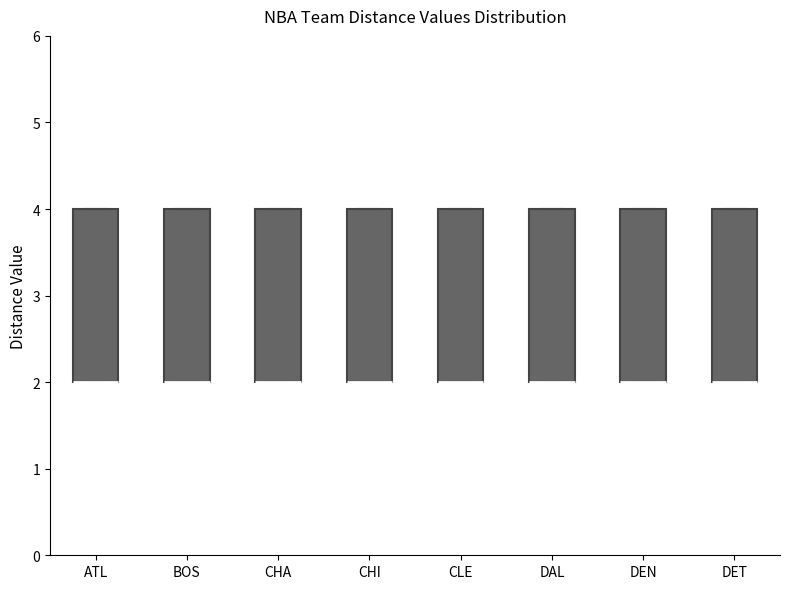

Reading left to right, read every box against the y-axis: the position of its median line, the range the box covers, and the ends of its whiskers. The values are not printed on the chart, so give them approximately, as read against the axis.

ATL: median 2 (drawn on the box's lower edge), box 2 to 4, whiskers 2 to 4
BOS: median 2 (drawn on the box's lower edge), box 2 to 4, whiskers 2 to 4
CHA: median 2 (drawn on the box's lower edge), box 2 to 4, whiskers 2 to 4
CHI: median 2 (drawn on the box's lower edge), box 2 to 4, whiskers 2 to 4
CLE: median 2 (drawn on the box's lower edge), box 2 to 4, whiskers 2 to 4
DAL: median 2 (drawn on the box's lower edge), box 2 to 4, whiskers 2 to 4
DEN: median 2 (drawn on the box's lower edge), box 2 to 4, whiskers 2 to 4
DET: median 2 (drawn on the box's lower edge), box 2 to 4, whiskers 2 to 4